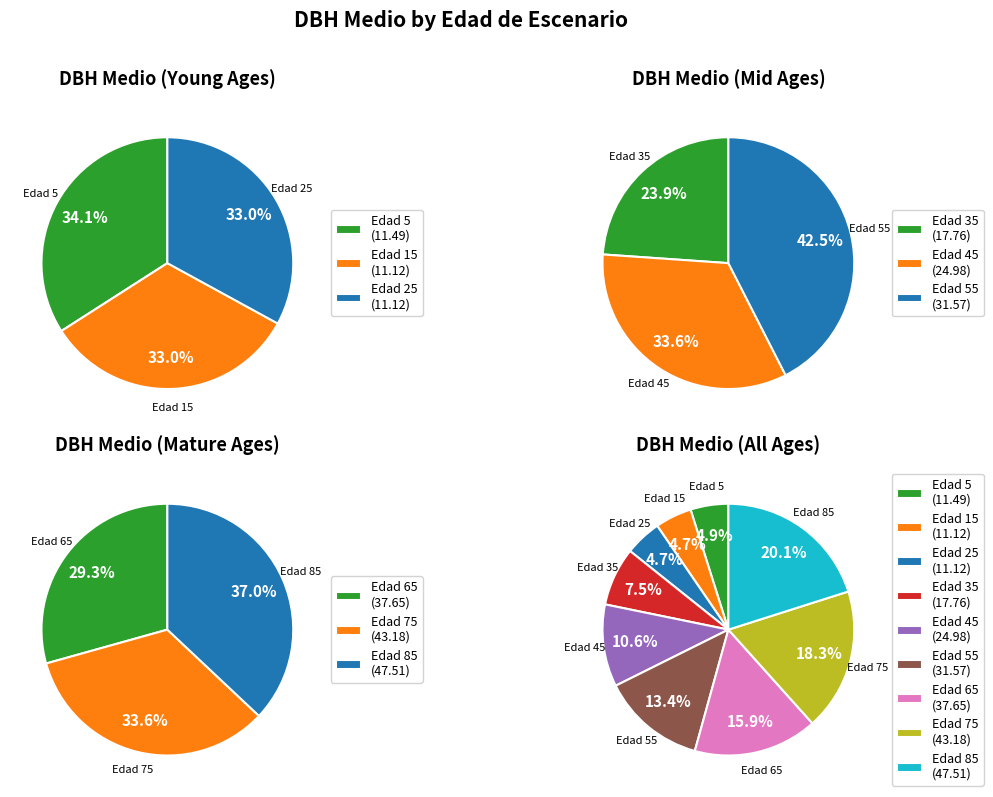

Does 65 account for over 50% of the chart?

No